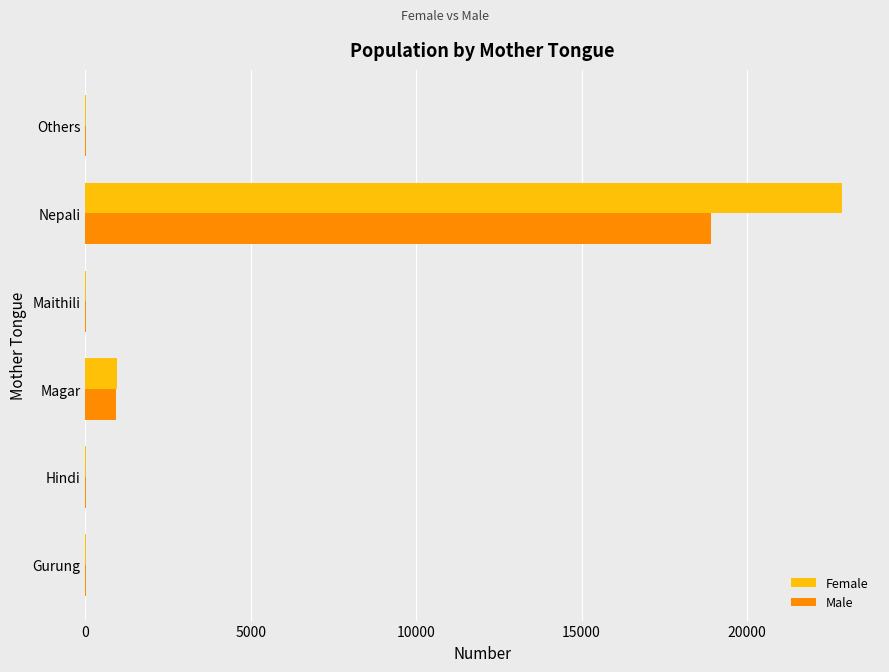

What is the sum of all Female values?

23883